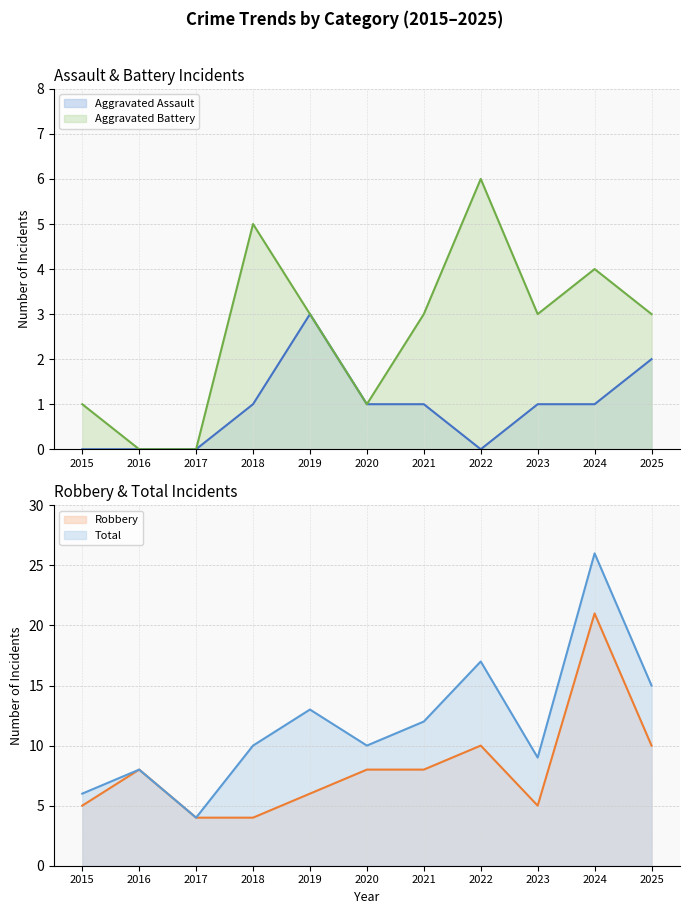

Is the value of Aggravated Assault at 2017 greater than the value of Robbery at 2019?

No